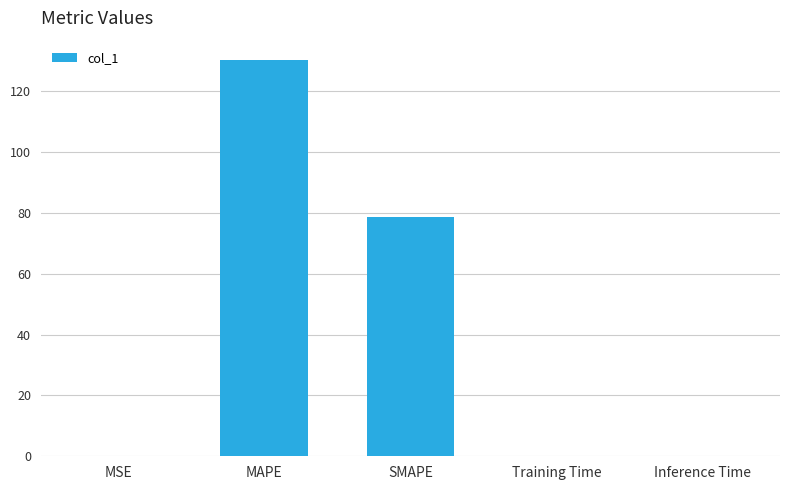

What is the sum of all values?

209.0